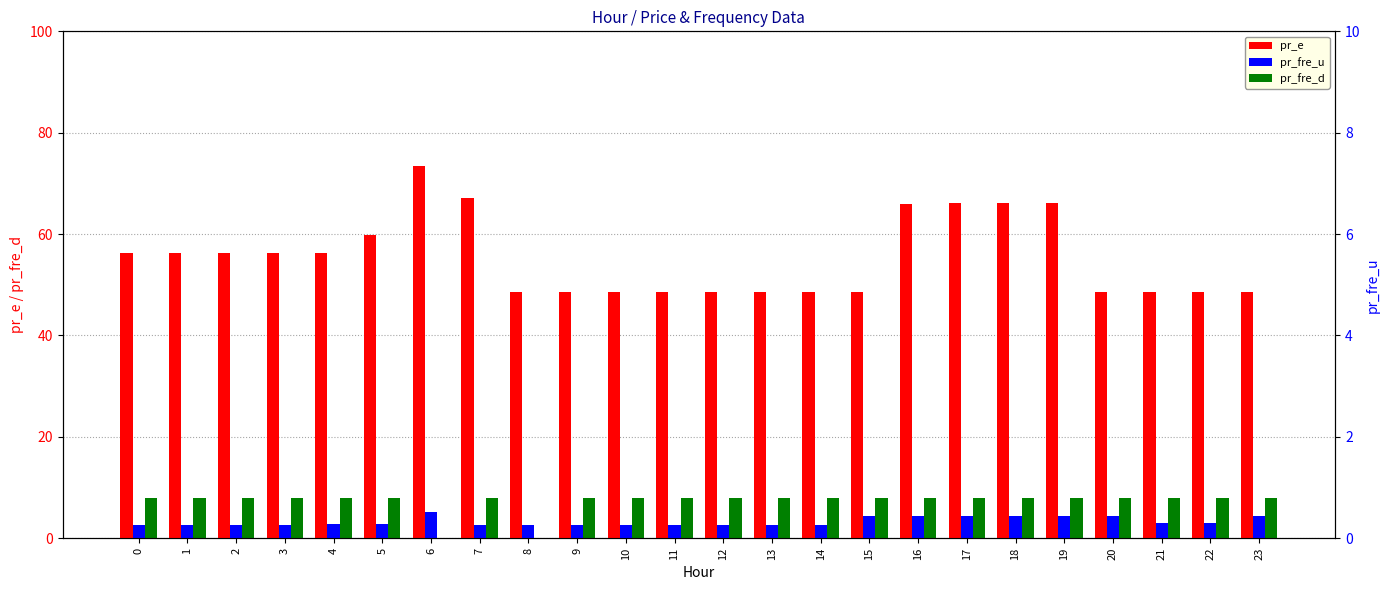

What is the difference between the maximum and second lowest values in the pr_fre_u series?

2.5